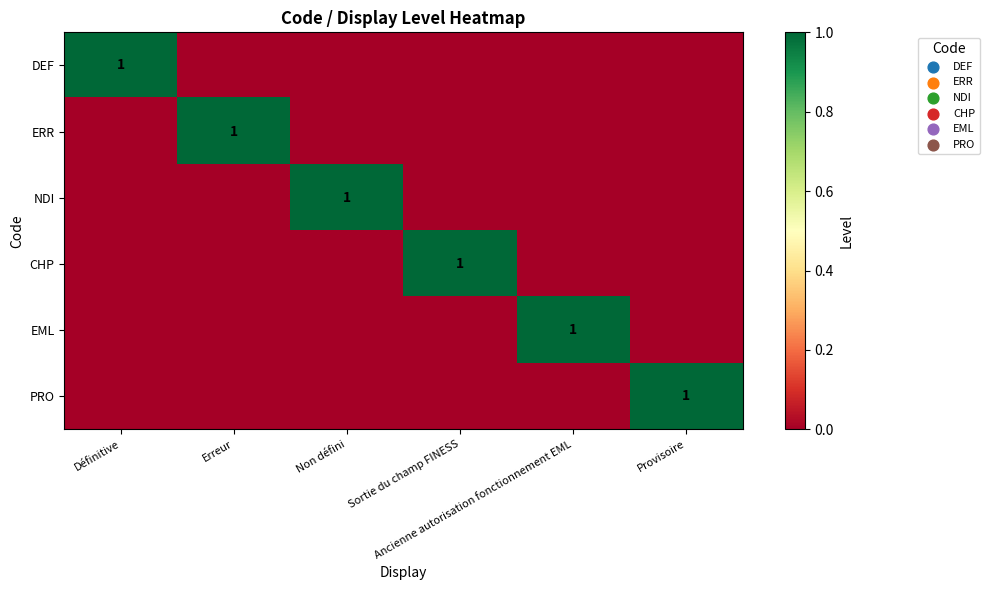

Is it true that NDI equals 0 at Ancienne autorisation fonctionnement EML?

True